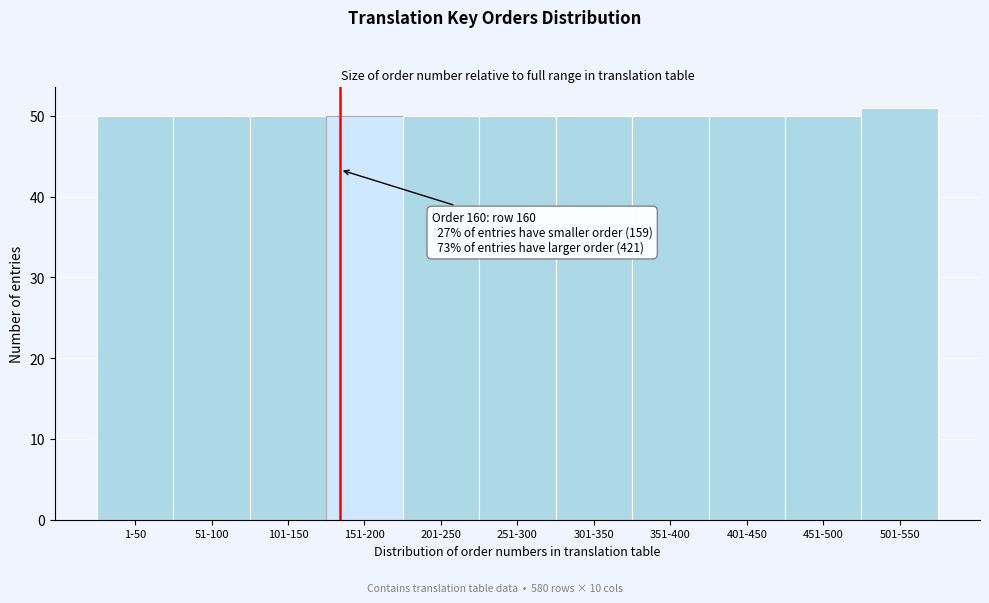

Reading left to right, transcribe all the data shown in this chart.

1-50=50	51-100=50	101-150=50	151-200=50	201-250=50	251-300=50	301-350=50	351-400=50	401-450=50	451-500=50	501-550=51